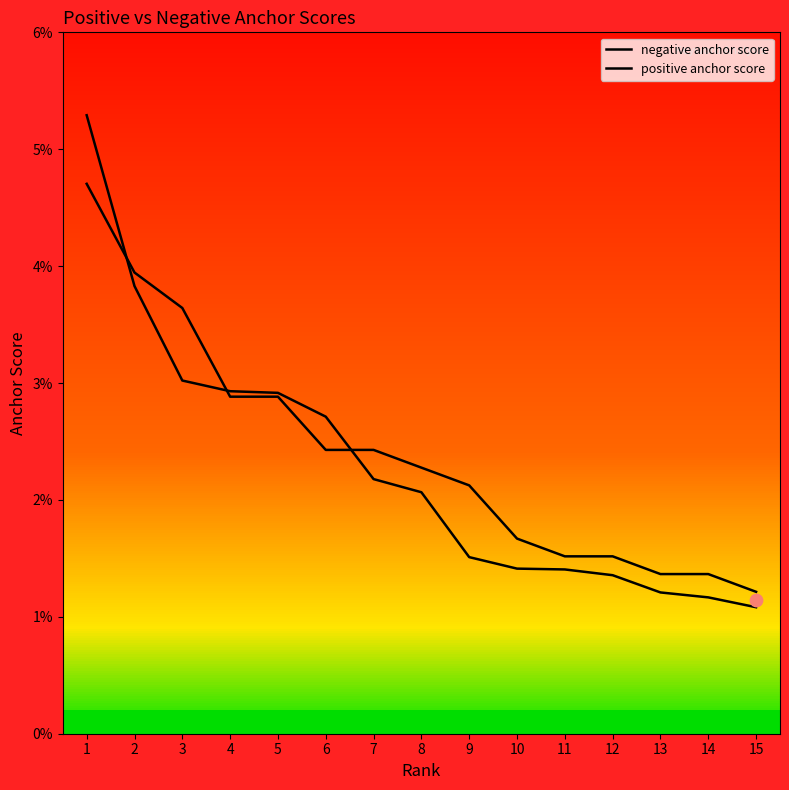

At how many categories does at least one series exceed 0?

15